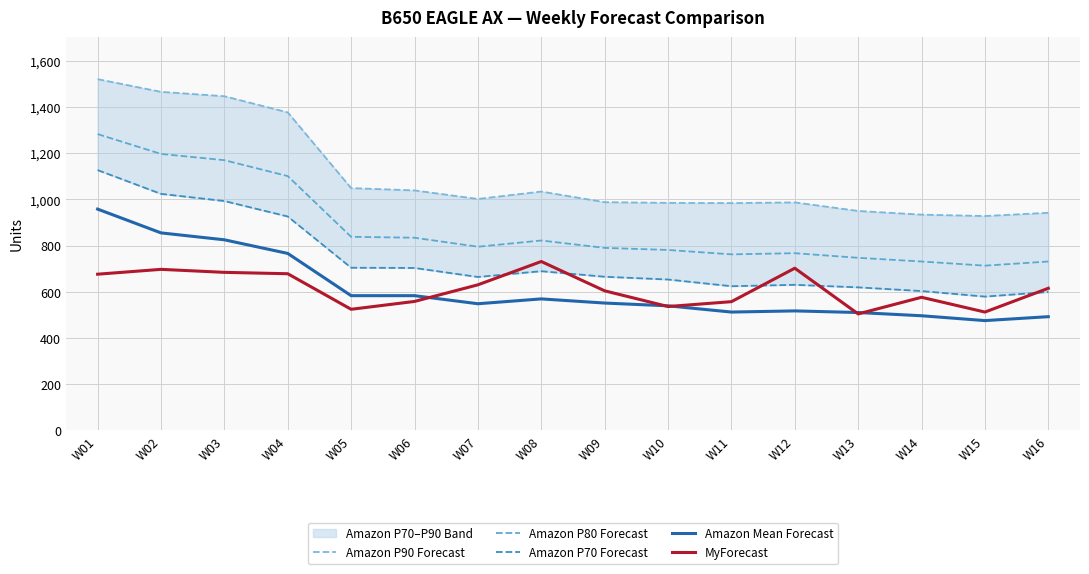

At which category does Amazon Mean Forecast reach its first local valley?

W07